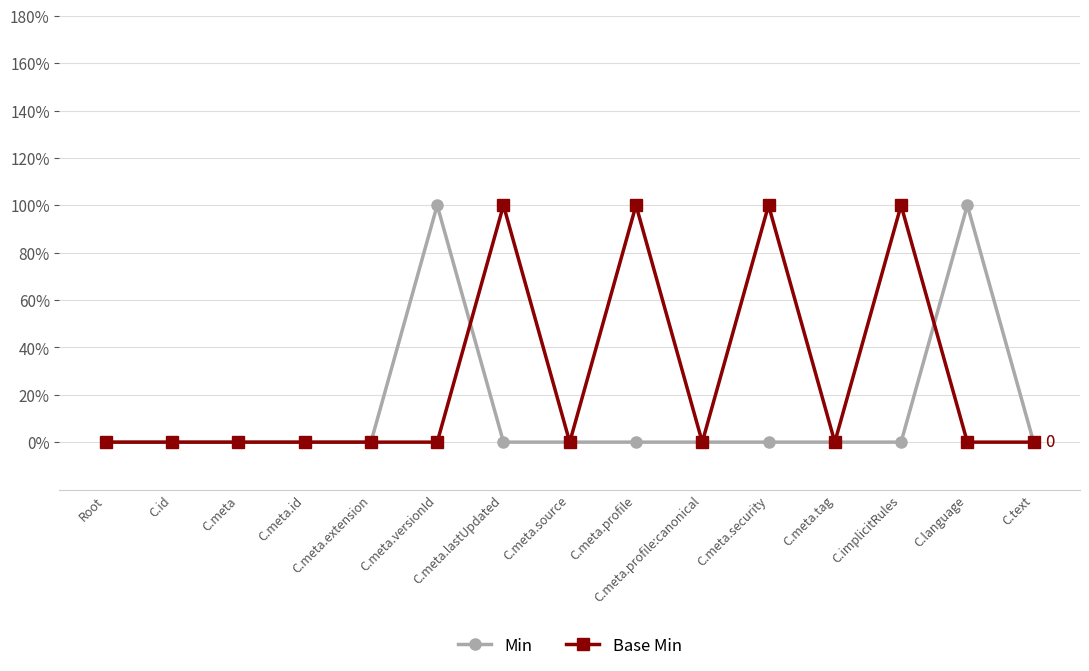

What are all the series names shown in the legend?

Min, Base Min